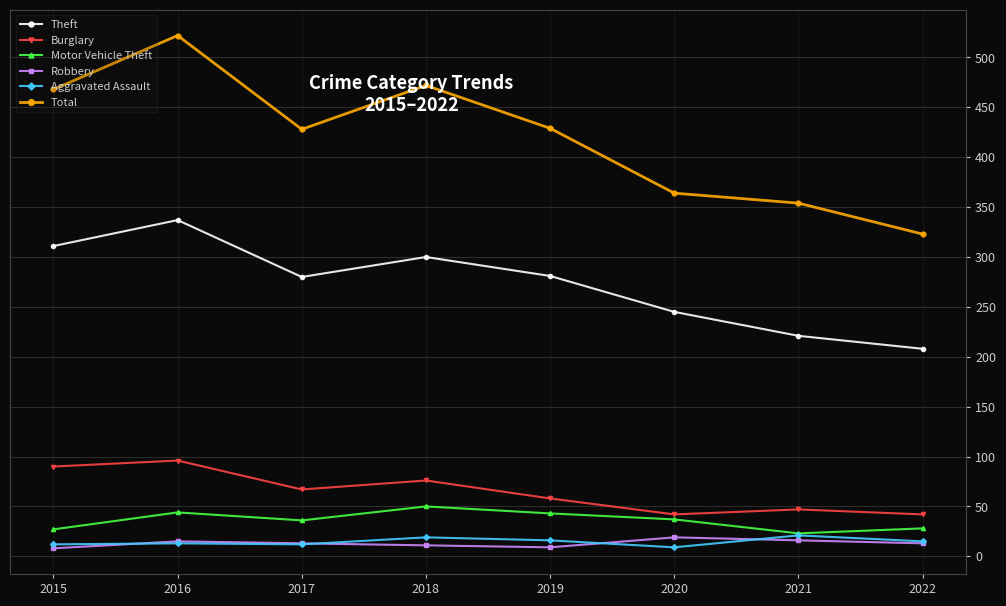

What are all the series names shown in the legend?

Theft, Burglary, Motor Vehicle Theft, Robbery, Aggravated Assault, Total